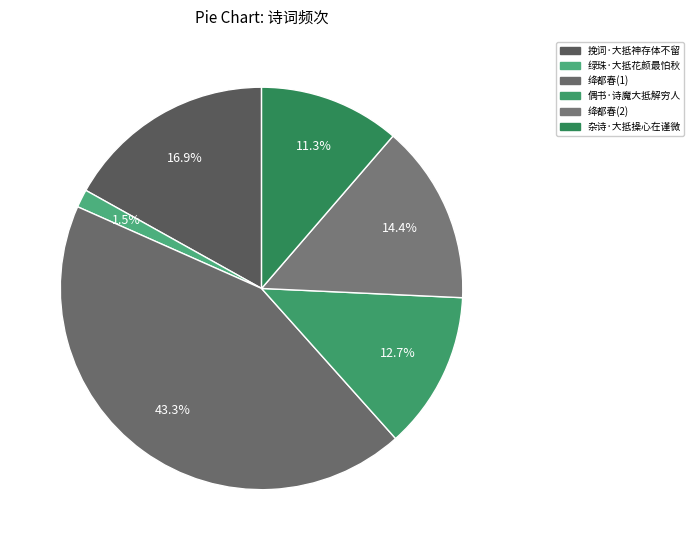

To the nearest percent, what portion does 绿珠·大抵花颜最怕秋 represent?

1%